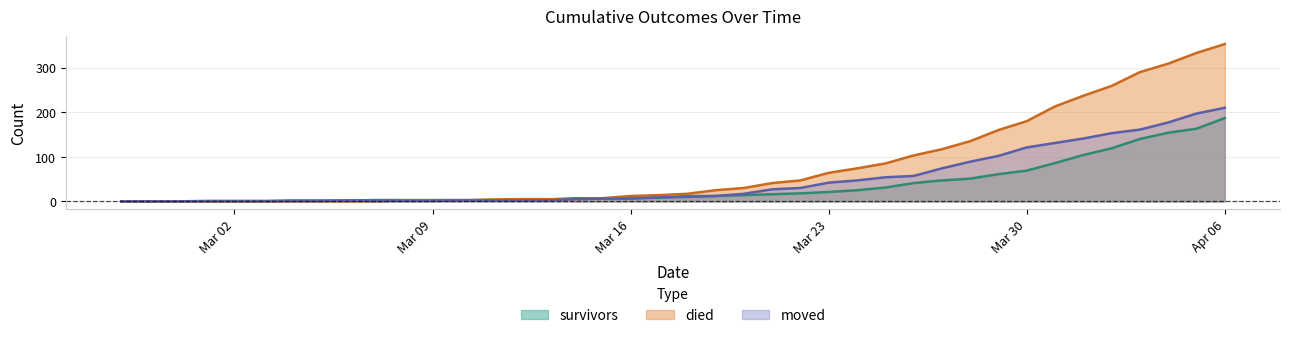

What is the difference between the highest and lowest values at 2020-03-28?

84